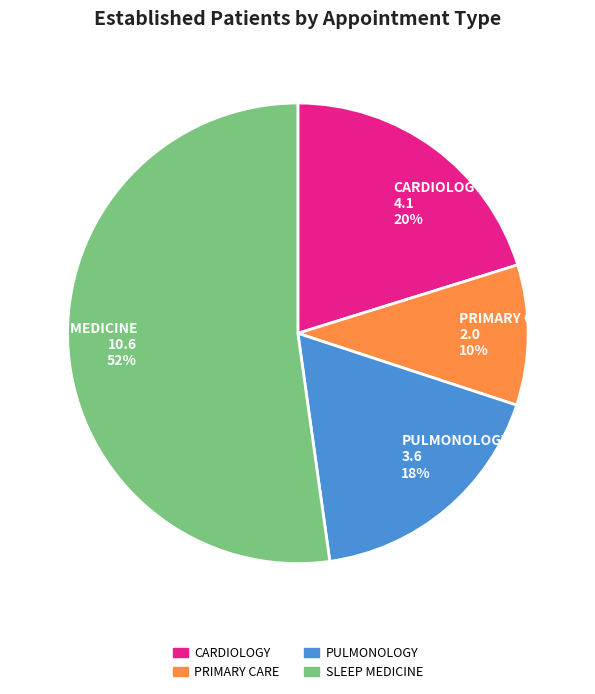

Is it true that CARDIOLOGY is 20% of the pie?

True